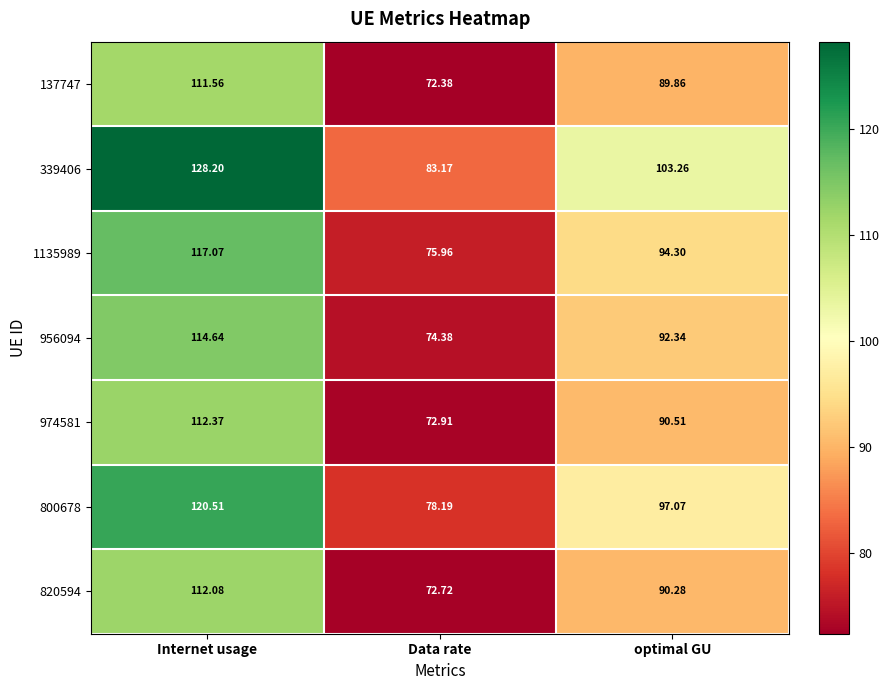

At which label does 820594 first exceed 90?

Internet usage